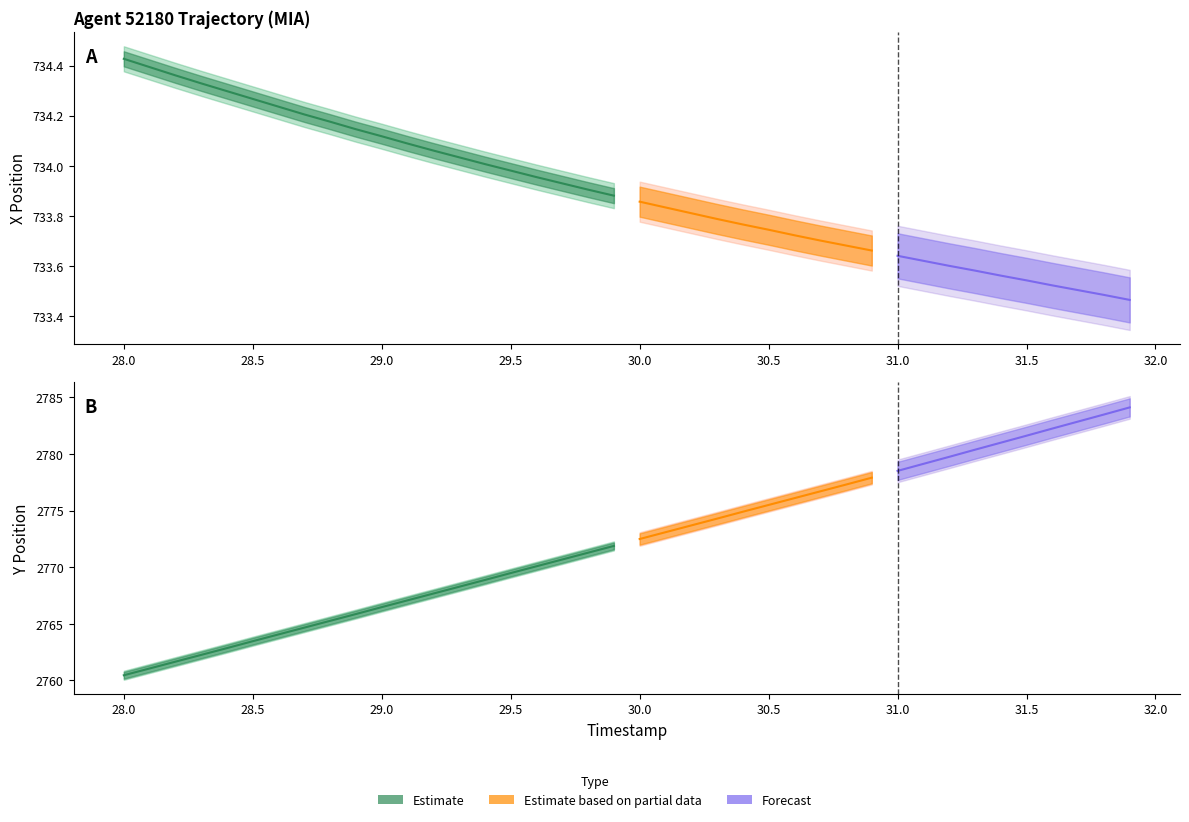

Reading left to right, extract all data points from this chart.

X: 734.4	734.4	734.4	734.3	734.3	734.3	734.2	734.2	734.2	734.1	734.1	734.1	734.1	734.0	734.0	734.0	734.0	733.9	733.9	733.9	733.9	733.8	733.8	733.8	733.8	733.7	733.7	733.7	733.7	733.7	733.6	733.6	733.6	733.6	733.6	733.5	733.5	733.5	733.5	733.5
Y: 2760.4	2761.1	2761.7	2762.2	2762.8	2763.5	2764.1	2764.7	2765.3	2765.9	2766.5	2767.1	2767.7	2768.3	2768.9	2769.5	2770.1	2770.7	2771.3	2771.9	2772.5	2773.1	2773.7	2774.3	2774.9	2775.5	2776.1	2776.7	2777.3	2777.9	2778.5	2779.1	2779.8	2780.4	2781.0	2781.6	2782.2	2782.9	2783.5	2784.1